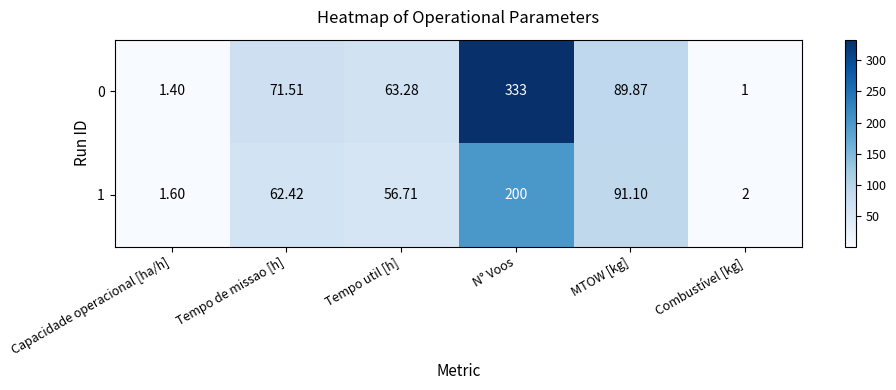

List the labels in order of 0 value, largest first.

N° Voos, MTOW [kg], Tempo de missao [h], Tempo util [h], Capacidade operacional [ha/h], Combustível [kg]